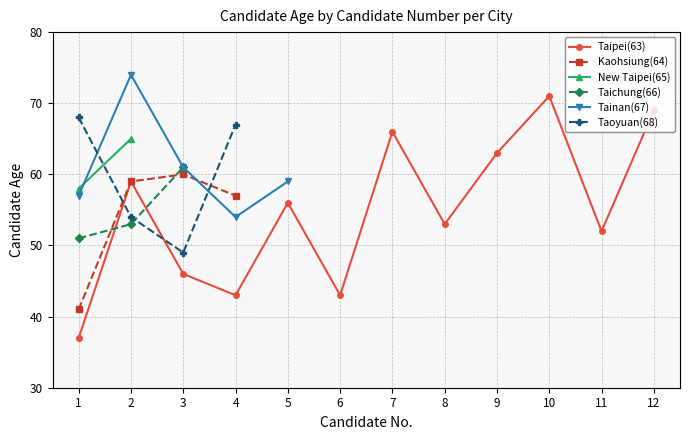

List the labels in order of Taoyuan(68) value, largest first.

1, 4, 2, 3